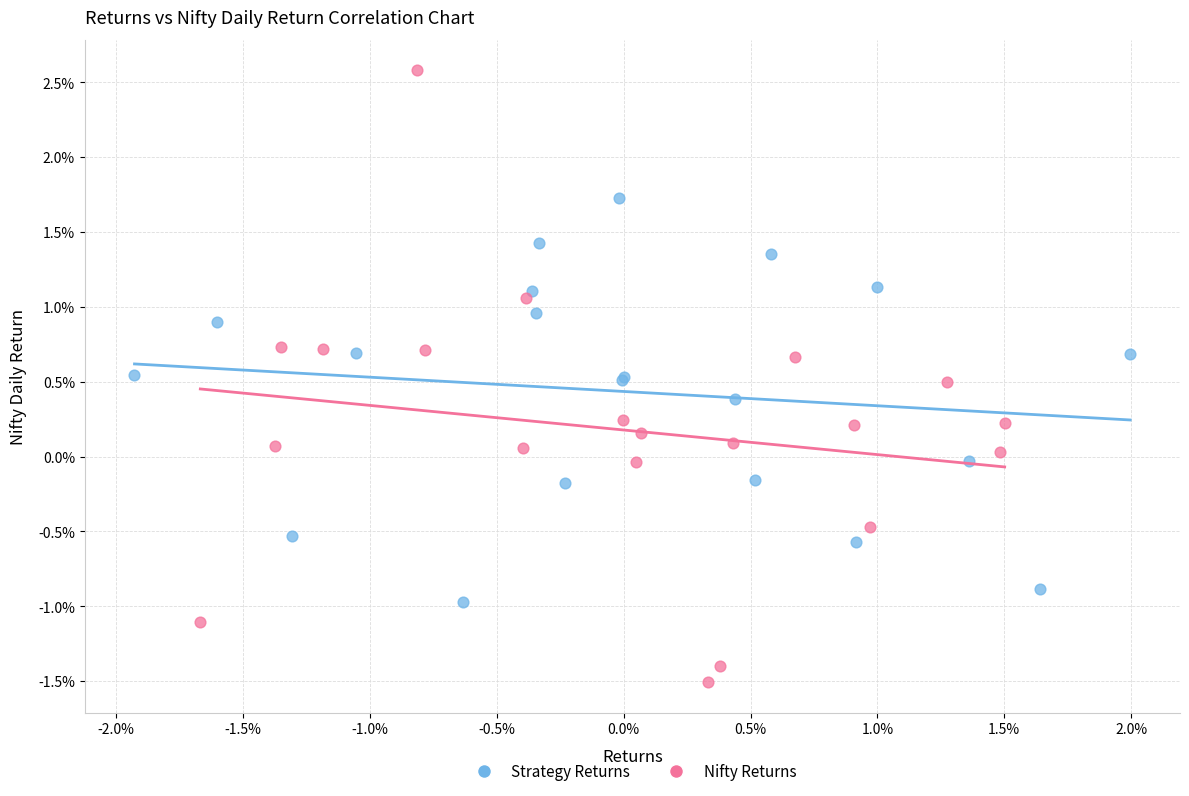

Which series has the largest Y range (max minus min)?

Nifty Returns